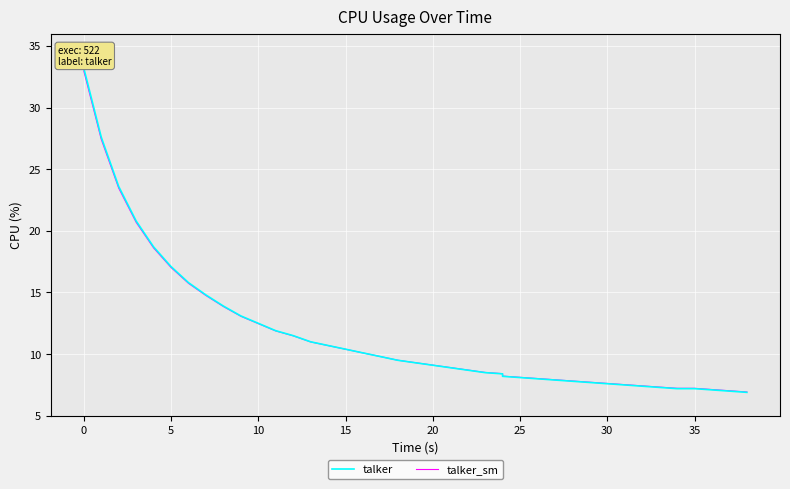

What is the maximum value shown in the chart?

33.2